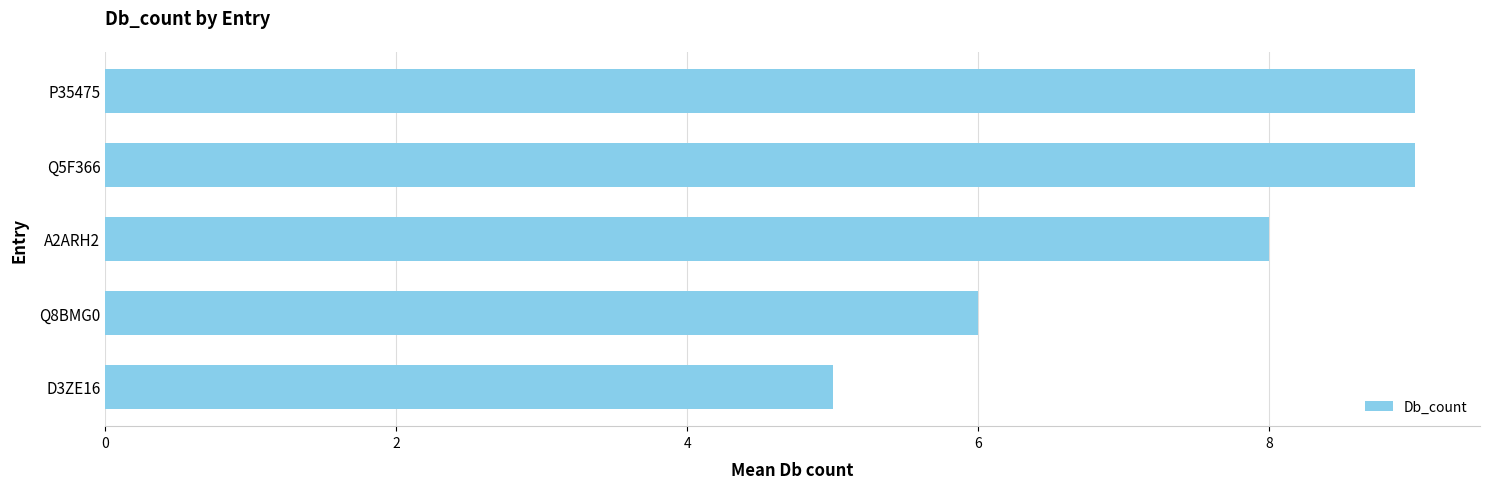

Count the values in the range 6 to 9.

4